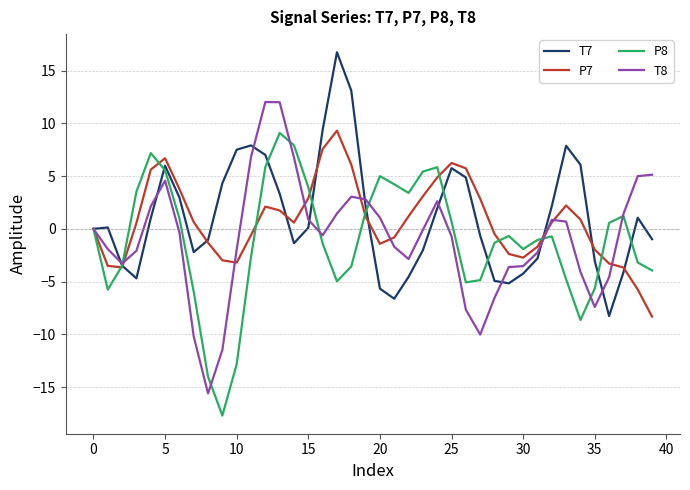

In T7, how many points are lower than both neighbors (excluding endpoints)?

6